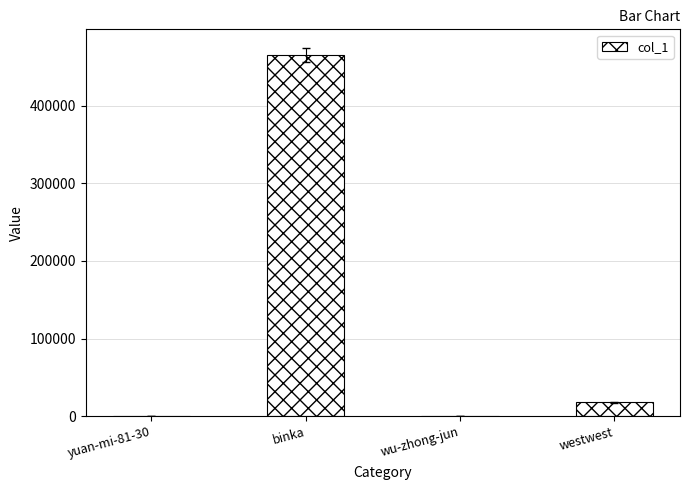

Approximately how many times larger is the value at wu-zhong-jun compared to yuan-mi-81-30?

0.3